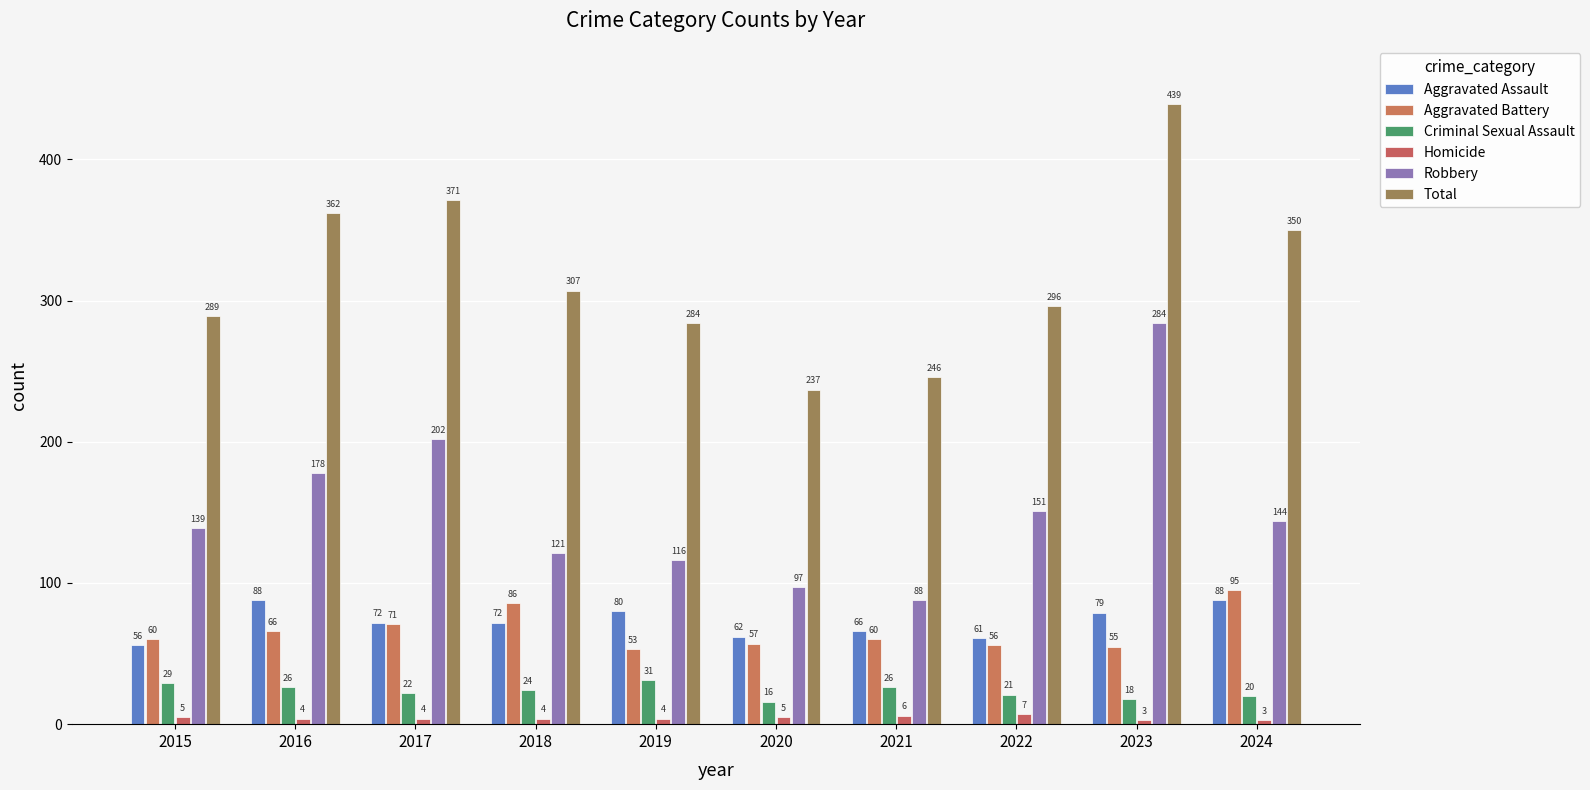

Reading right to left, what are all the values shown in this chart?

Aggravated Assault: 88	79	61	66	62	80	72	72	88	56
Aggravated Battery: 95	55	56	60	57	53	86	71	66	60
Criminal Sexual Assault: 20	18	21	26	16	31	24	22	26	29
Homicide: 3	3	7	6	5	4	4	4	4	5
Robbery: 144	284	151	88	97	116	121	202	178	139
Total: 350	439	296	246	237	284	307	371	362	289